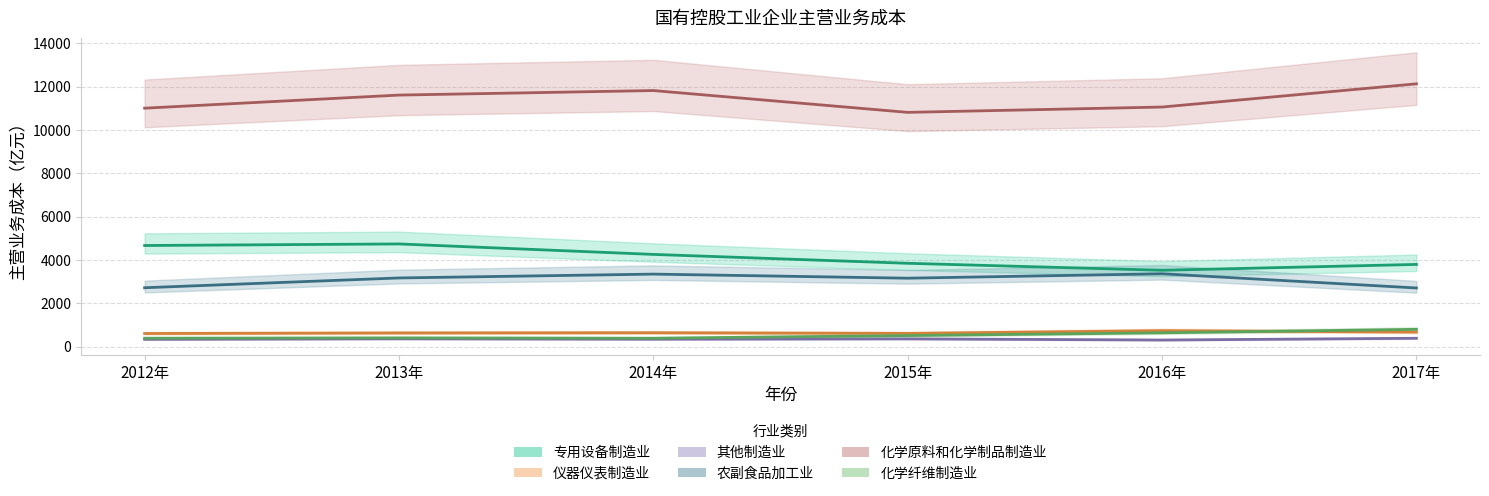

What is the highest value of the 化学纤维制造业 series?

803.8